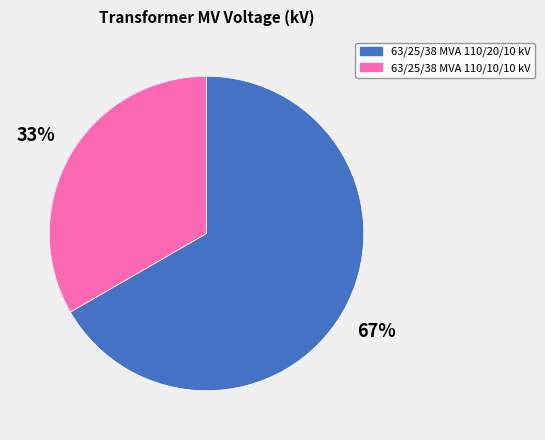

To the nearest percent, what percentage of the pie is 63/25/38 MVA 110/20/10 kV?

67%